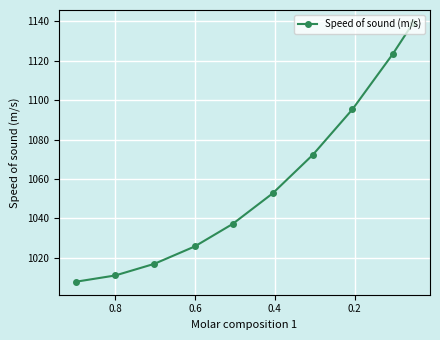

True or false: the data shows 456.8 at 0.2.

False